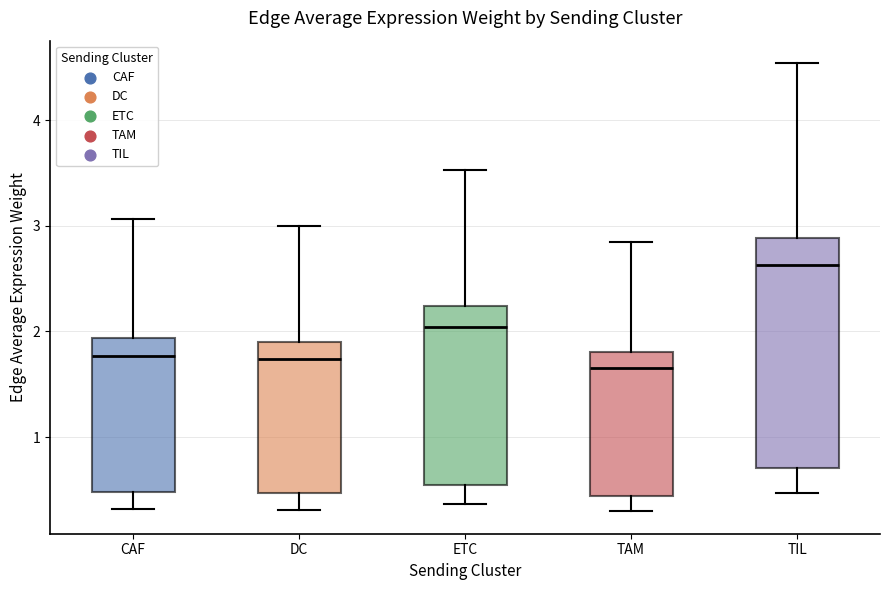

Comparing the boxes themselves (not the whiskers), which one is the tallest?

TIL